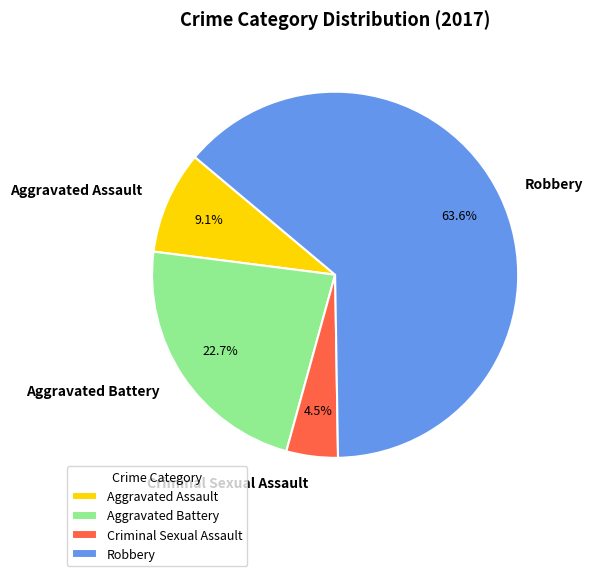

Count the number of slices in the pie.

4